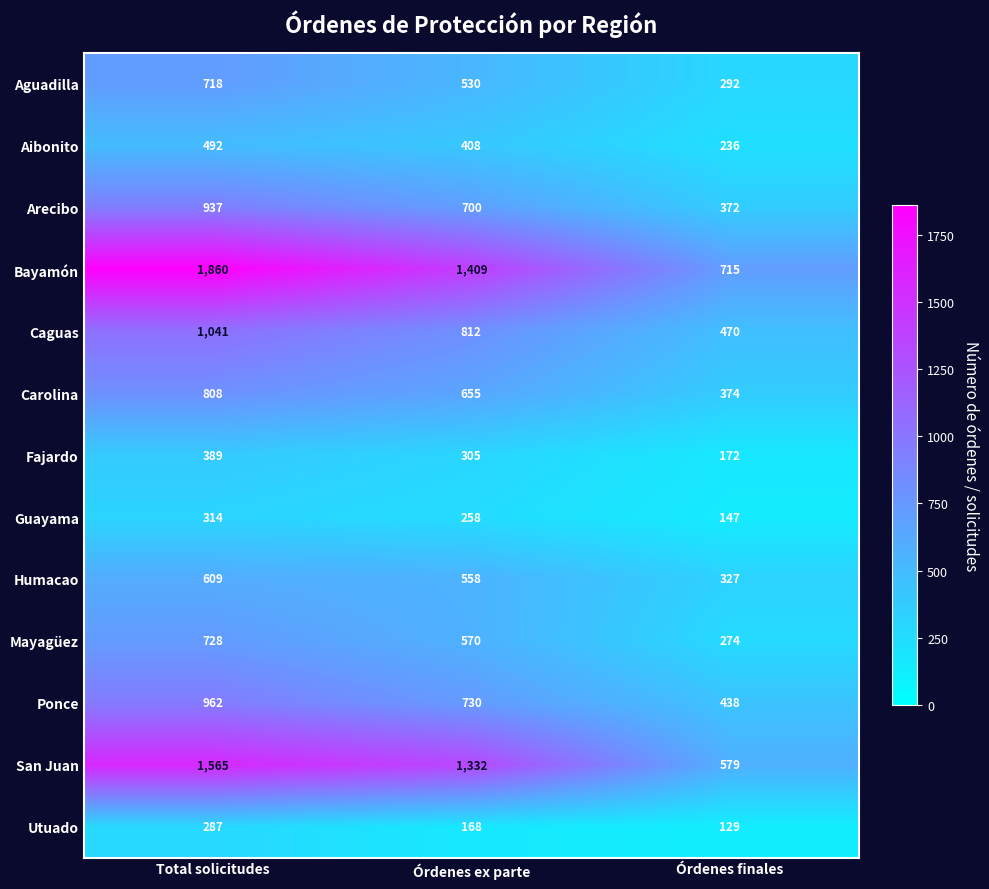

Is the value of Carolina at Órdenes finales greater than the value of Bayamón at Total solicitudes?

No